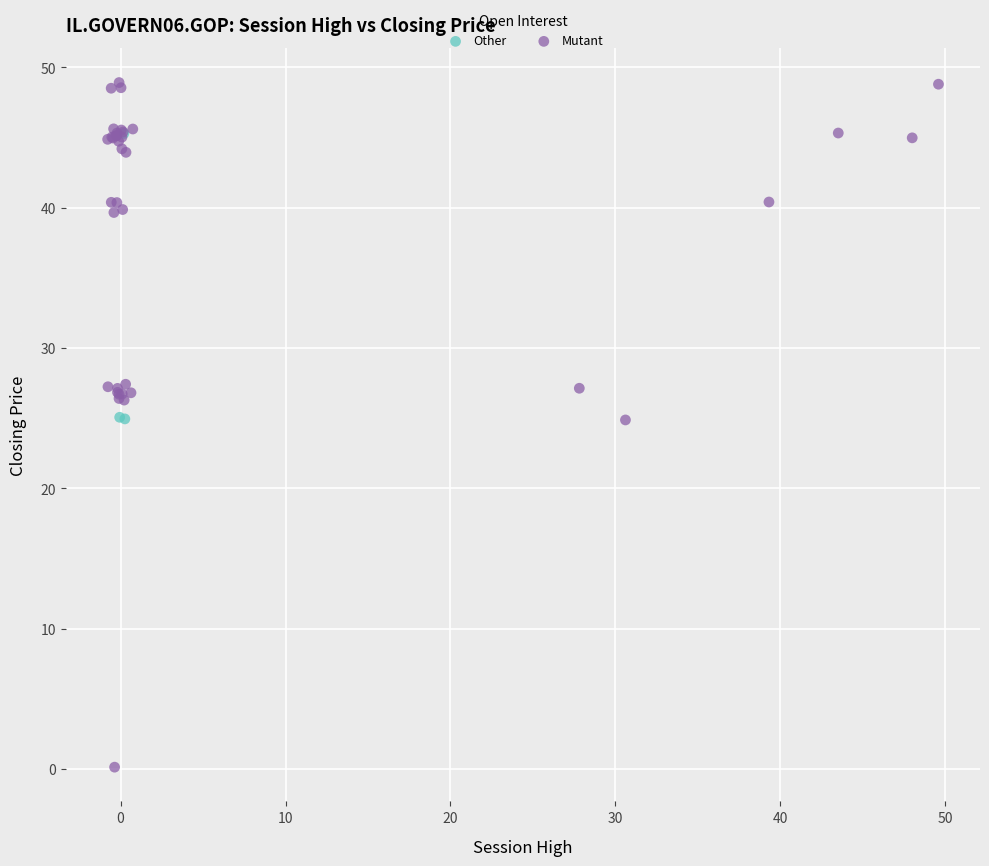

Which series reaches the maximum Y coordinate?

Mutant